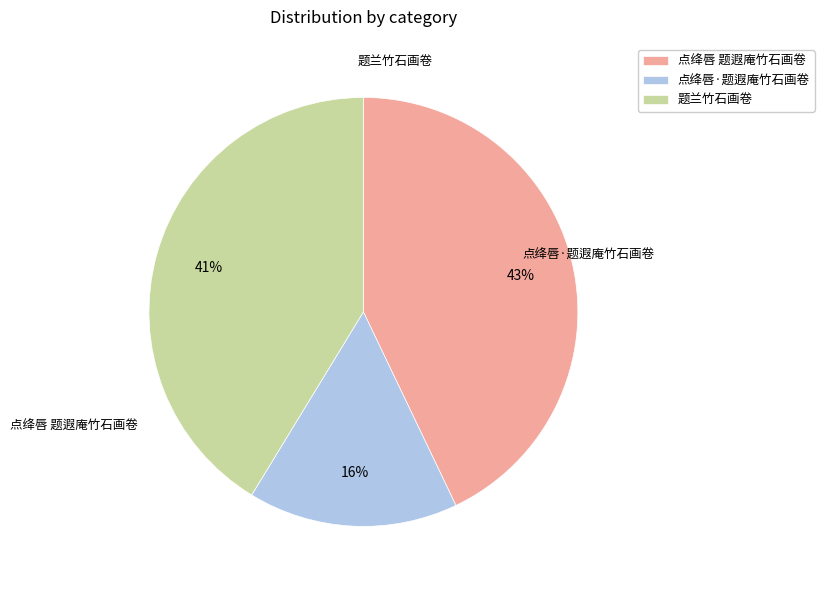

Count the number of slices in the pie.

3